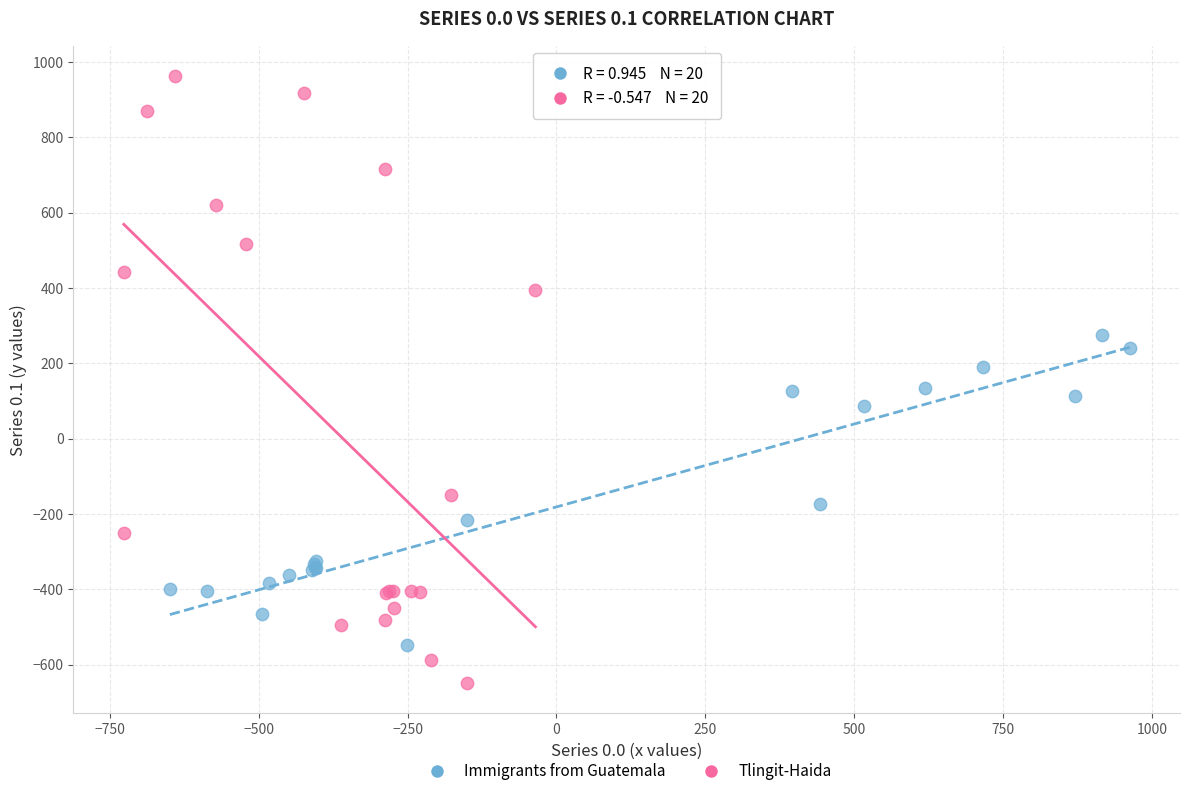

What are all the series names shown in the legend?

Immigrants from Guatemala, Tlingit-Haida